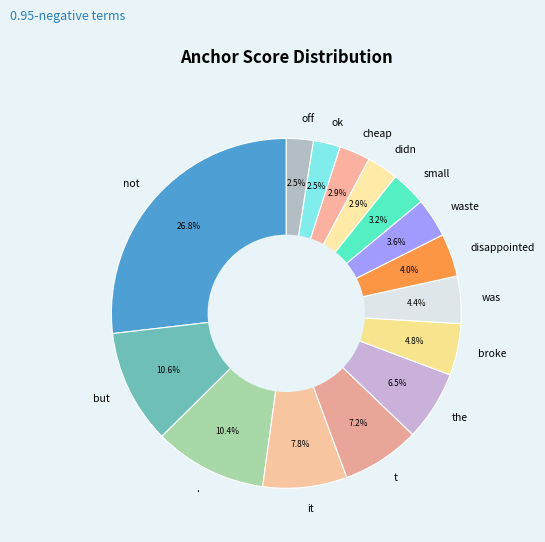

What percentage do broke and t together represent?

12.0%